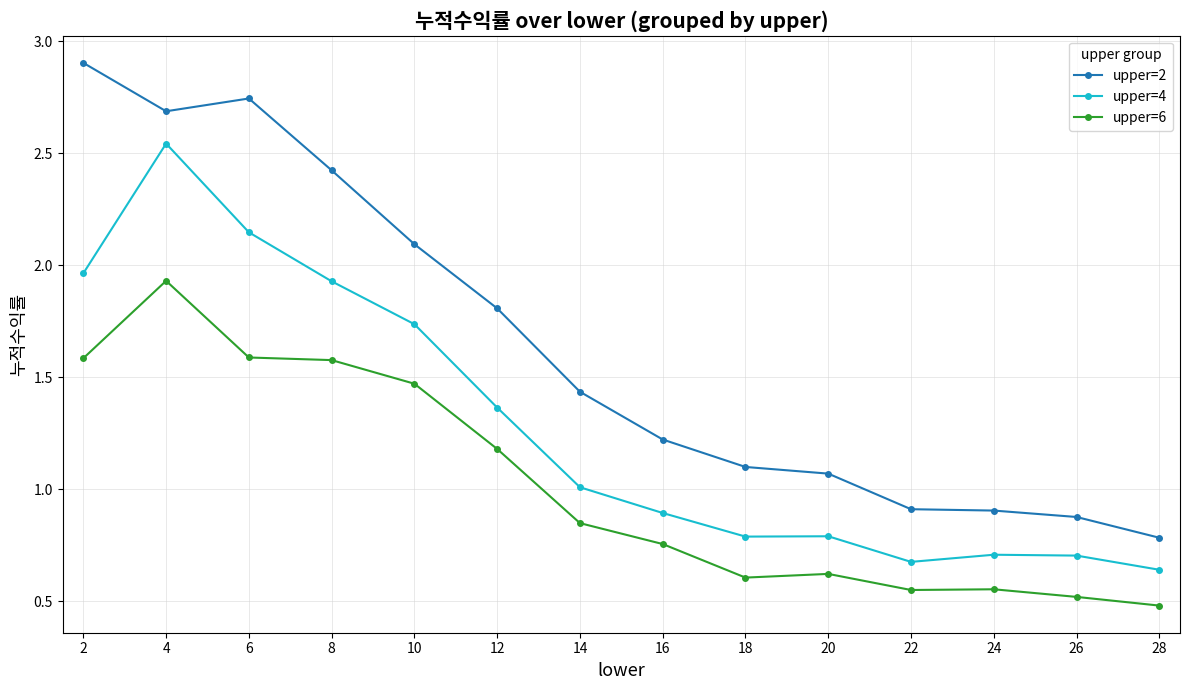

Which category has the highest value in the upper=4 series?

4